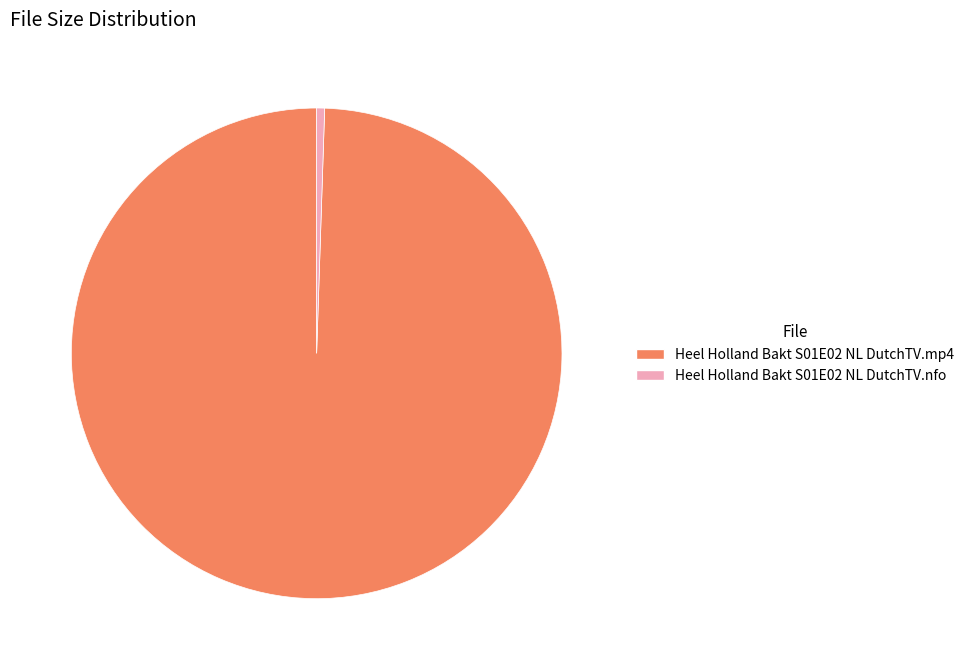

Rank the categories by value from highest to lowest.

Heel Holland Bakt S01E02 NL DutchTV.mp4, Heel Holland Bakt S01E02 NL DutchTV.nfo